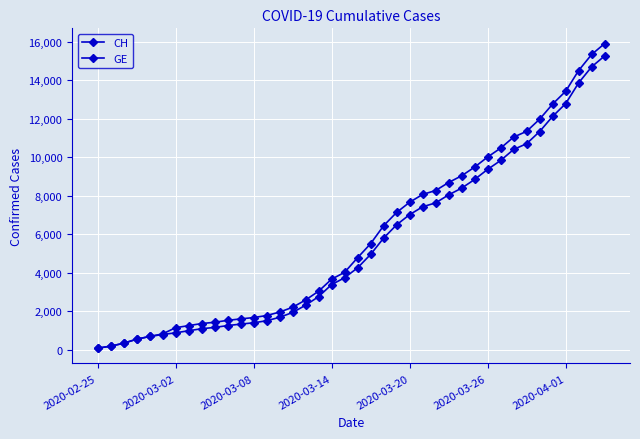

What is the difference between the second highest and second lowest values in the CH series?

15156